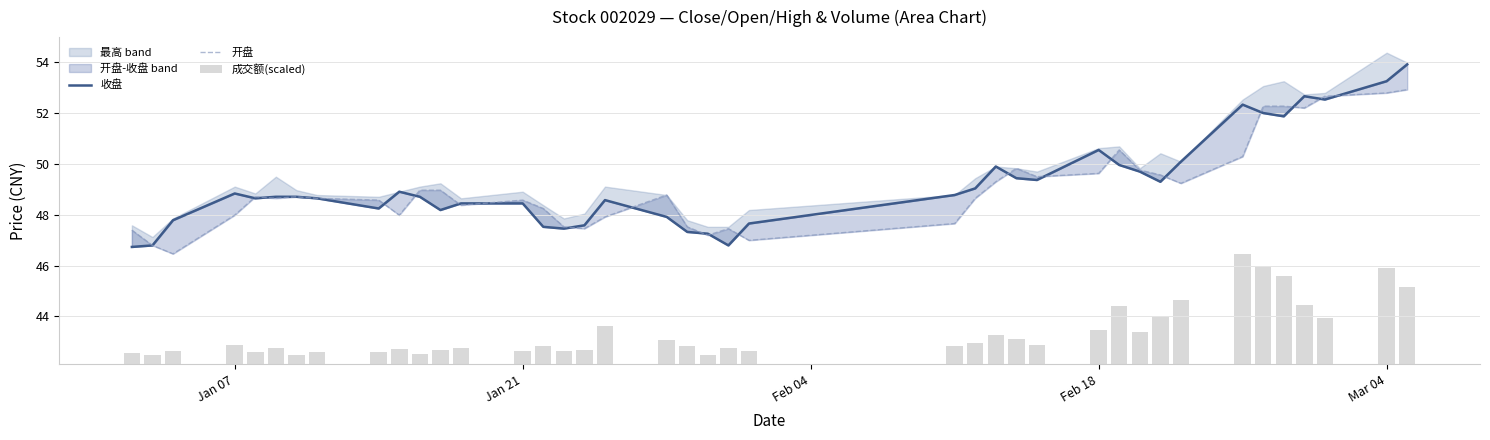

Is it true that 收盘 equals 76.2 at 22?

False